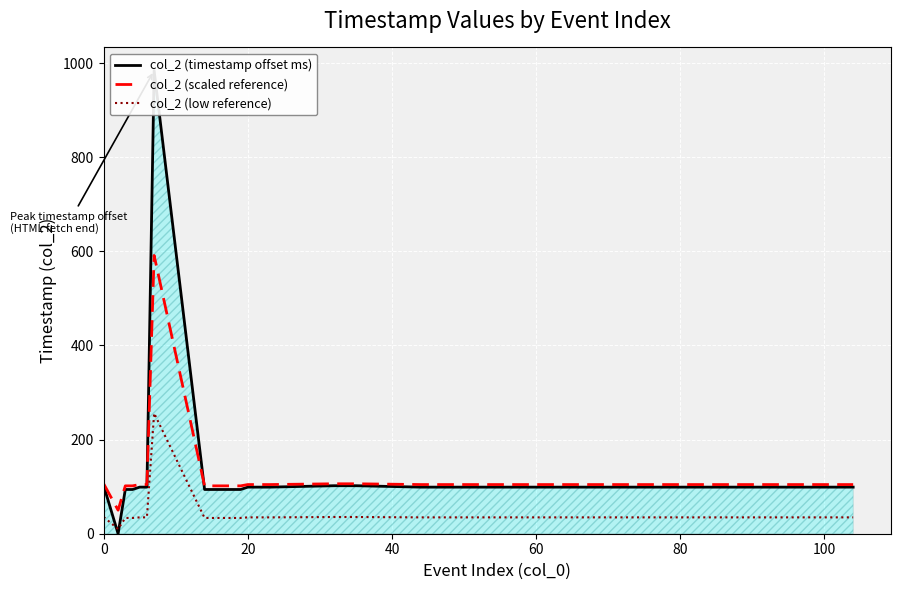

What is the highest value of the col_2 (scaled reference) series?

591.2